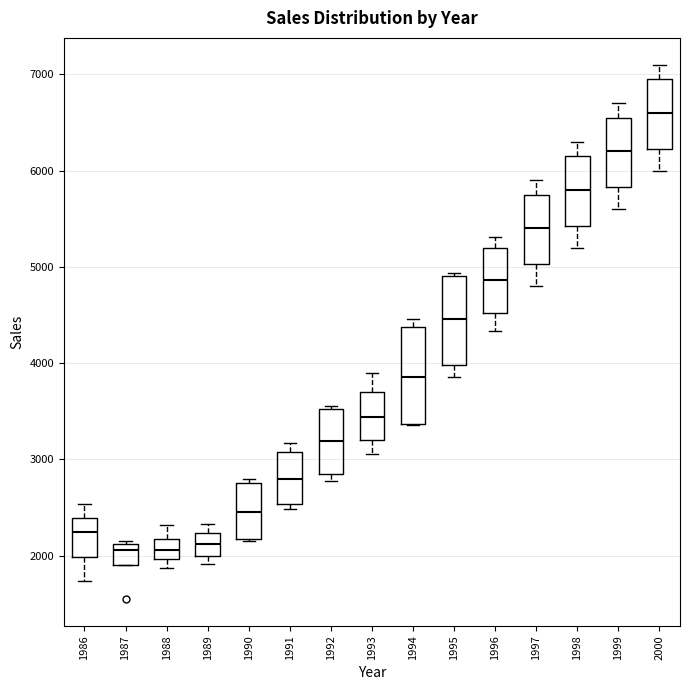

Where is the upper edge of the box at x = 1987 on the y-axis? The values are not printed on the chart, so give them approximately, as read against the axis.

2100